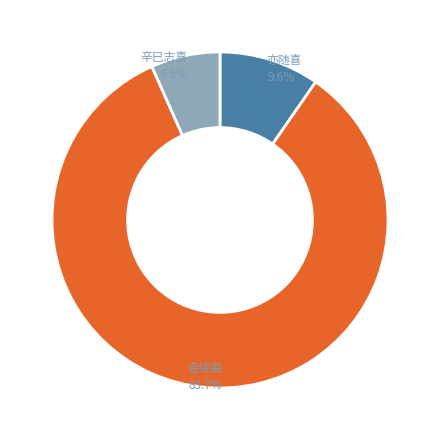

How many slices are in this pie chart?

3